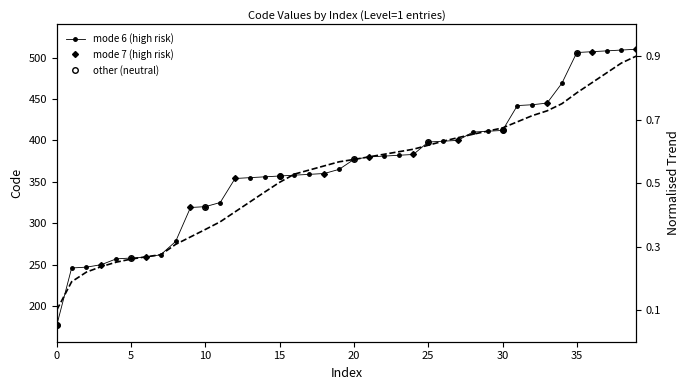

Rank the categories by value from highest to lowest.

510, 509, 508, 507, 506, 469, 445, 443, 442, 412, 411, 410, 400, 399, 398, 383, 382, 381, 380, 377, 365, 360, 359, 358, 357, 356, 355, 354, 325, 320, 319, 278, 262, 259, 258, 257, 250, 247, 246, 177